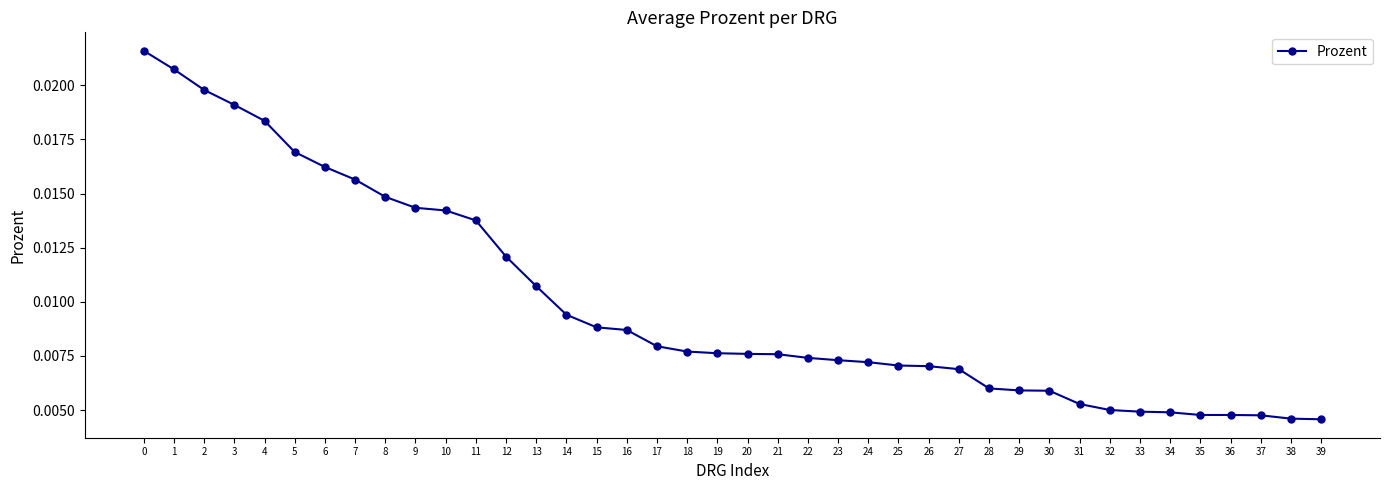

How many values are between 0 and 1?

40